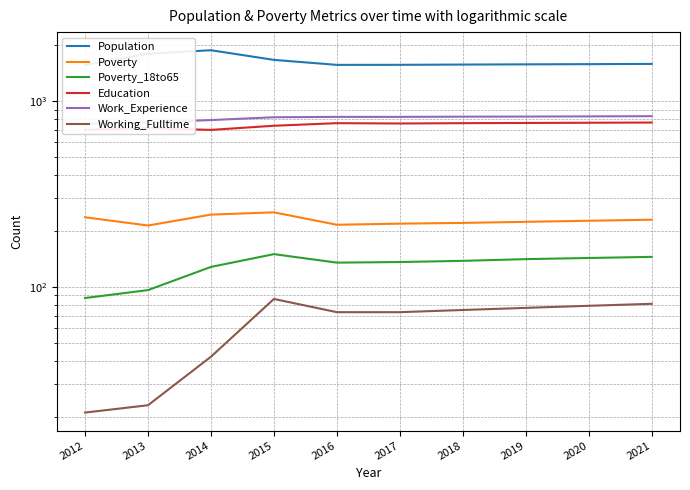

At which category is the sum across all series the highest?

2014